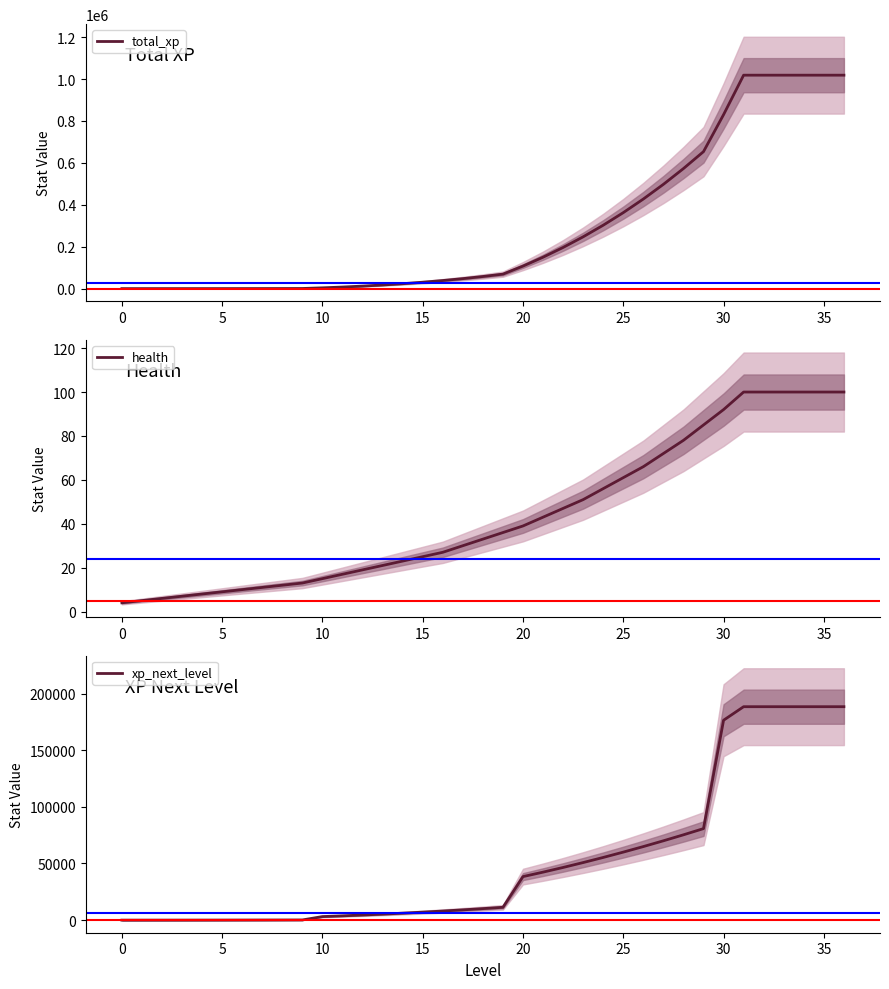

What are all the series names shown in the legend?

total_xp, health, xp_next_level